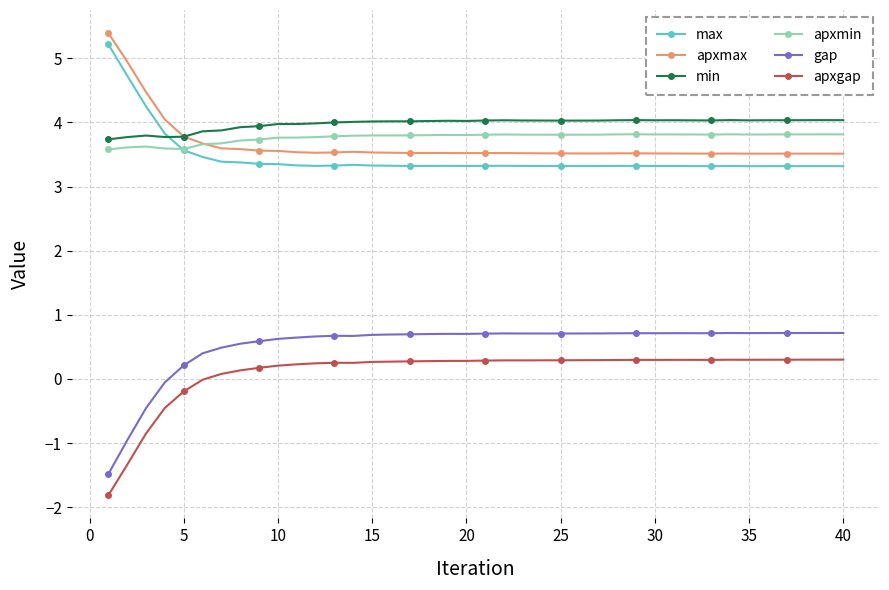

True or false: apxmax has more than 1 points higher than both neighbors.

True